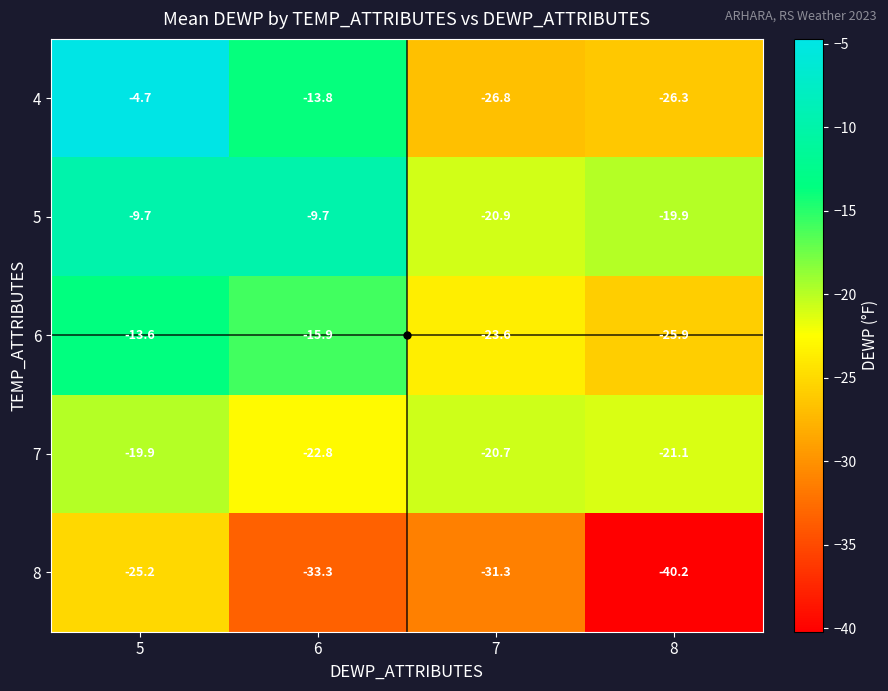

At which category is the sum across all series the highest?

5